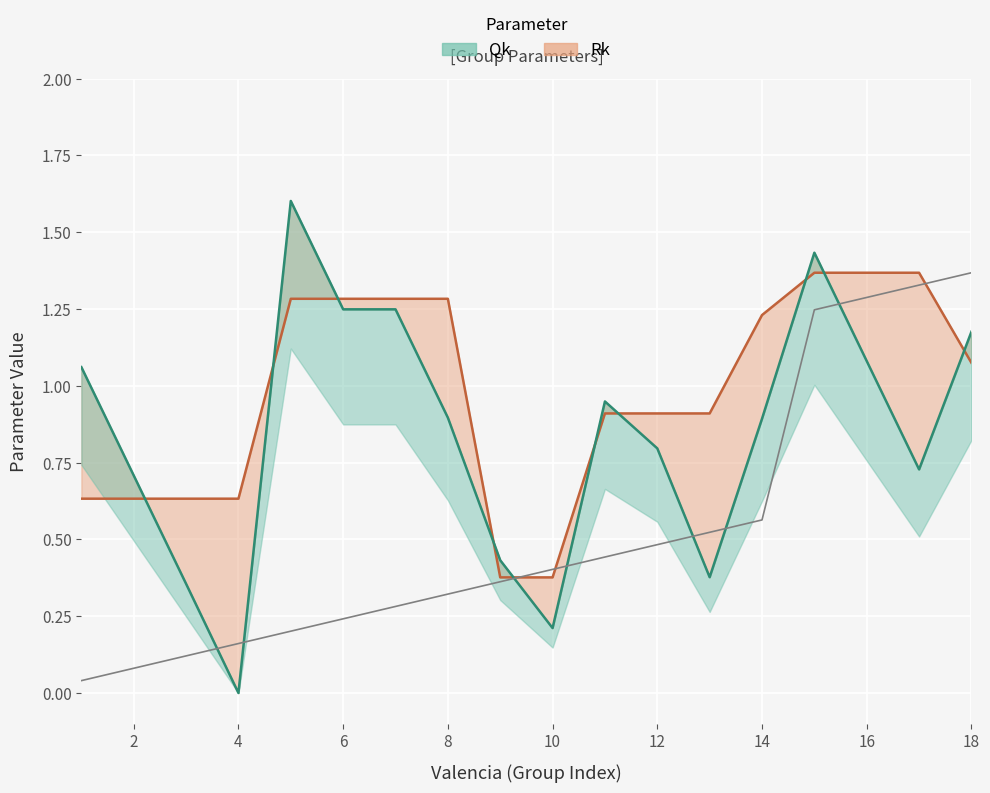

Which has a higher value, 6 or 13?

6